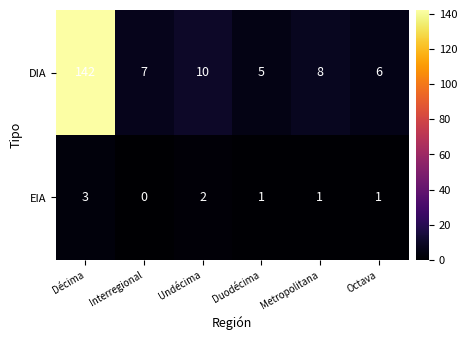

Which series has the largest range (max minus min)?

DIA